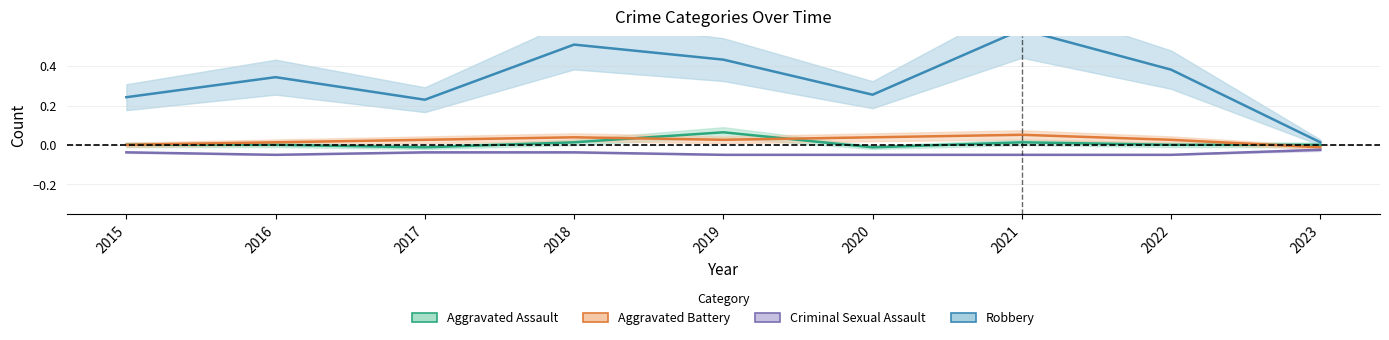

How many lines are shown in the chart?

4